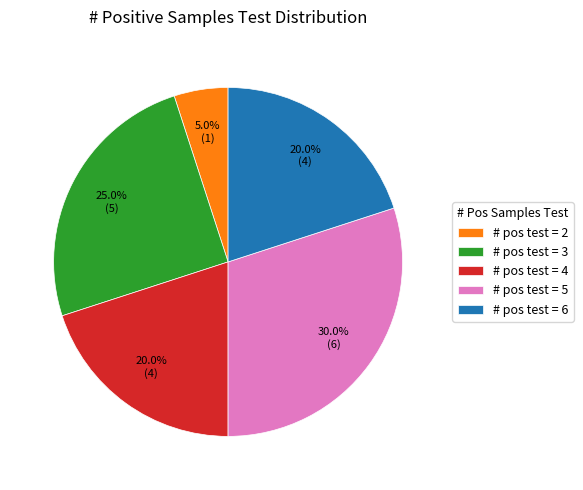

Which has a higher value, # pos test = 6 or # pos test = 5?

# pos test = 5